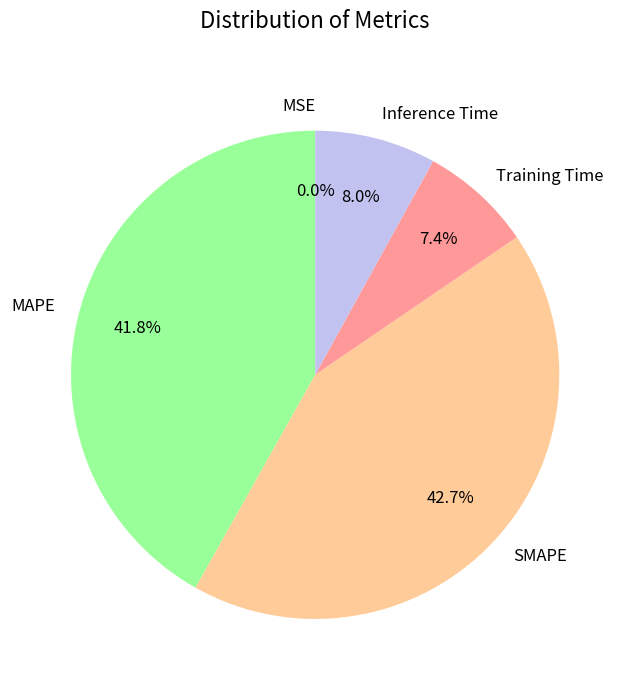

To the nearest percent, what is the difference between the largest and smallest slice percentages?

43%